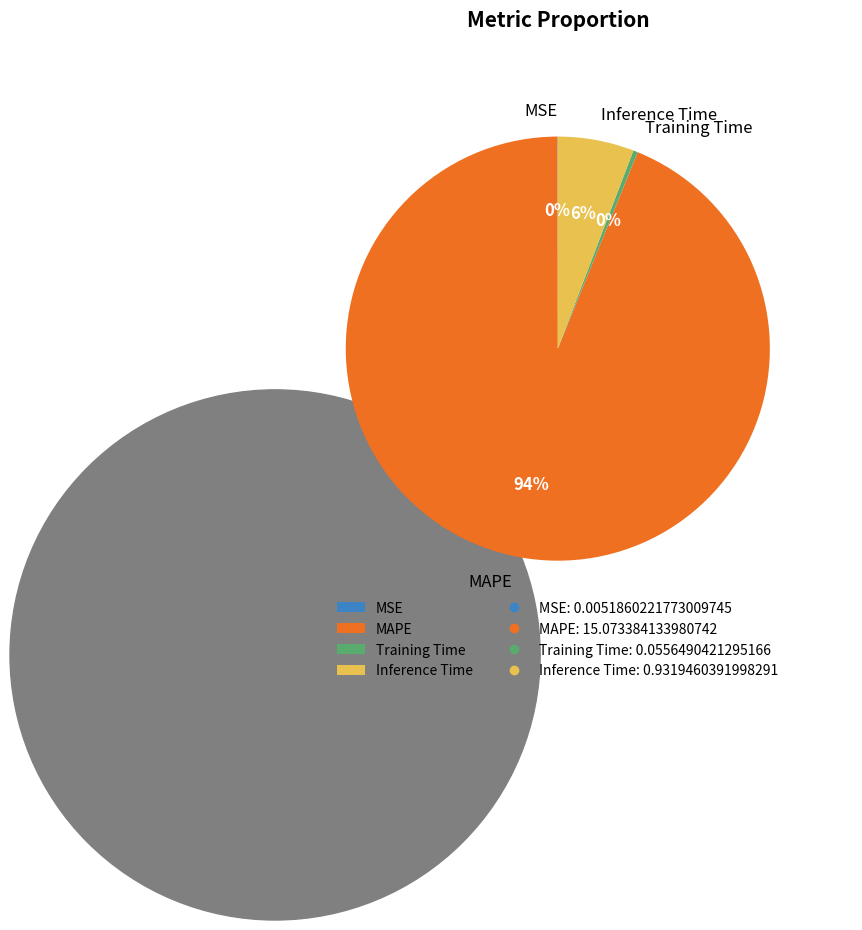

Combined, do Inference Time and Training Time account for over 50%?

No